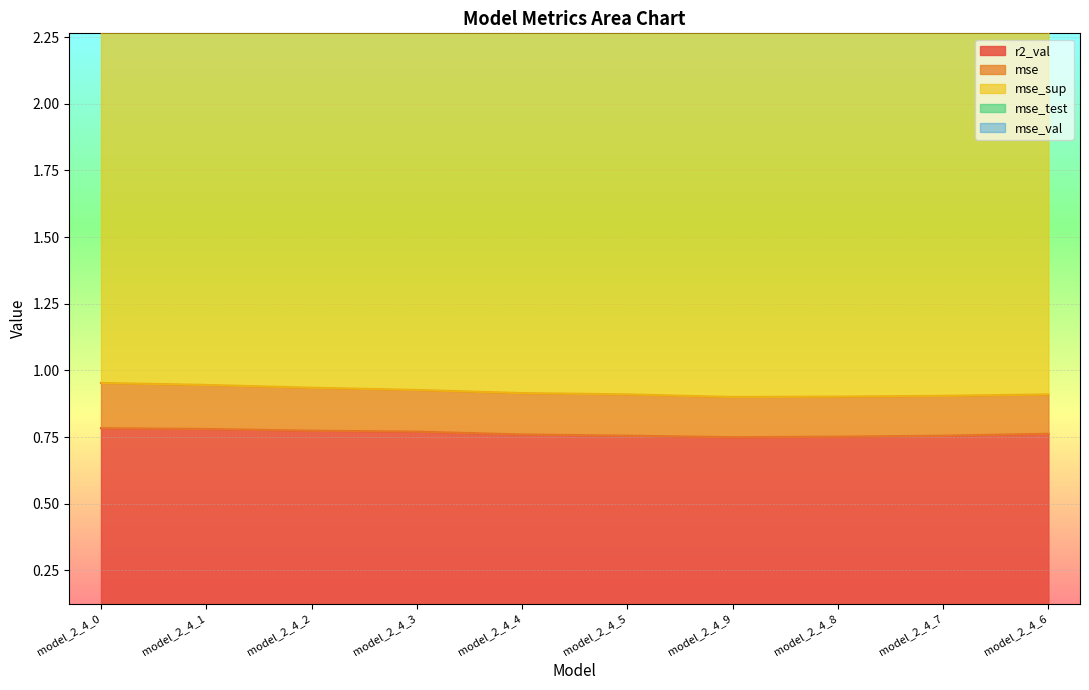

What is the label of the 6th point from the right?

model_2_4_4